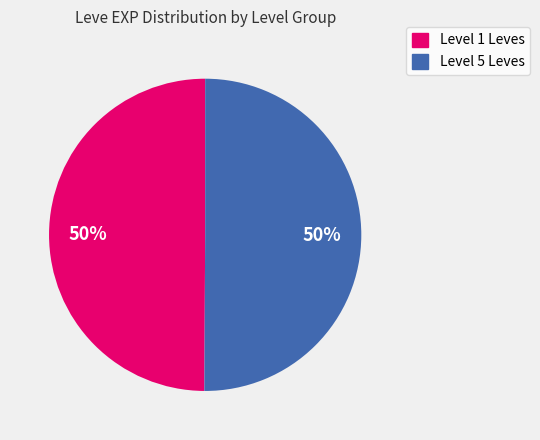

The Level 1 Leves slice represents 50% of the pie. True or false?

True